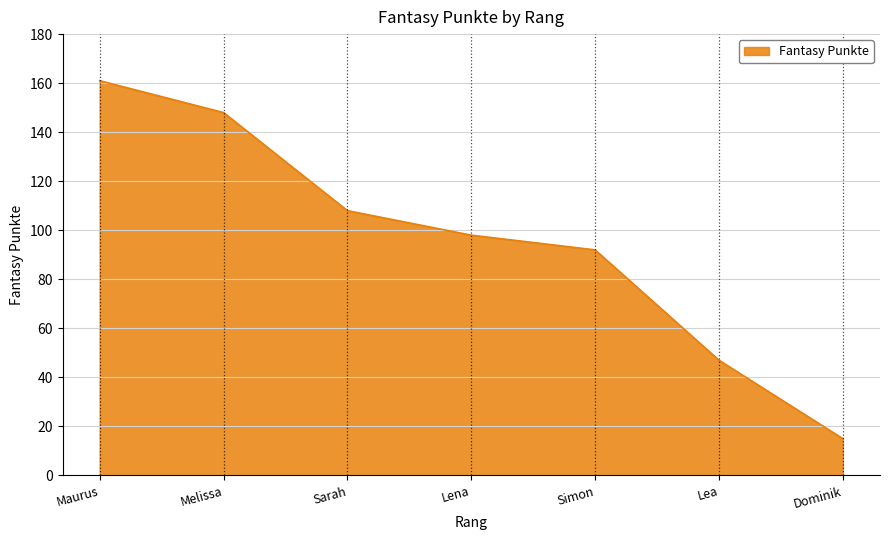

What is the difference between the second highest and second lowest values?

101